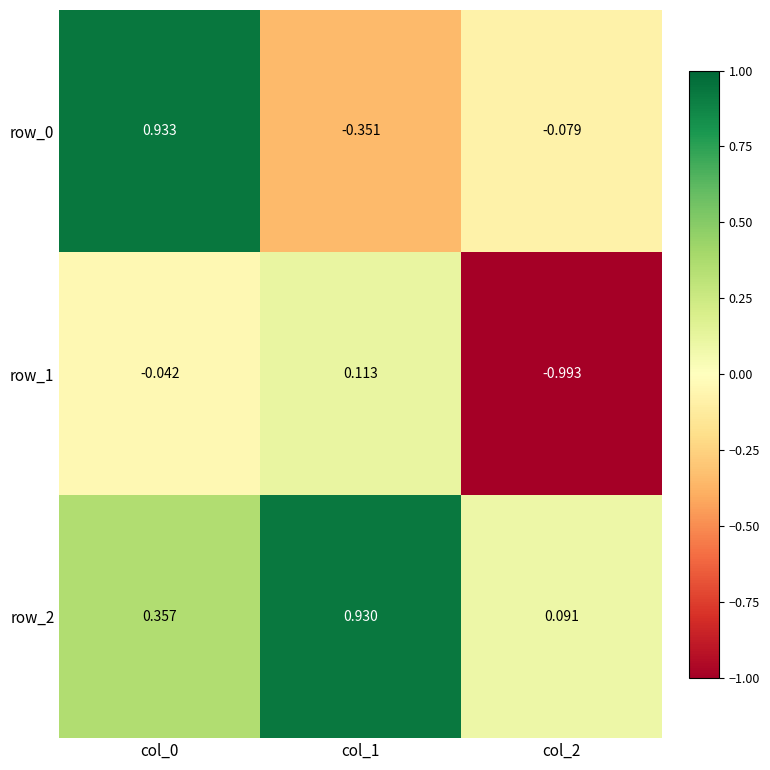

Is the value of row_0 at col_1 greater than the value of row_1 at col_0?

No